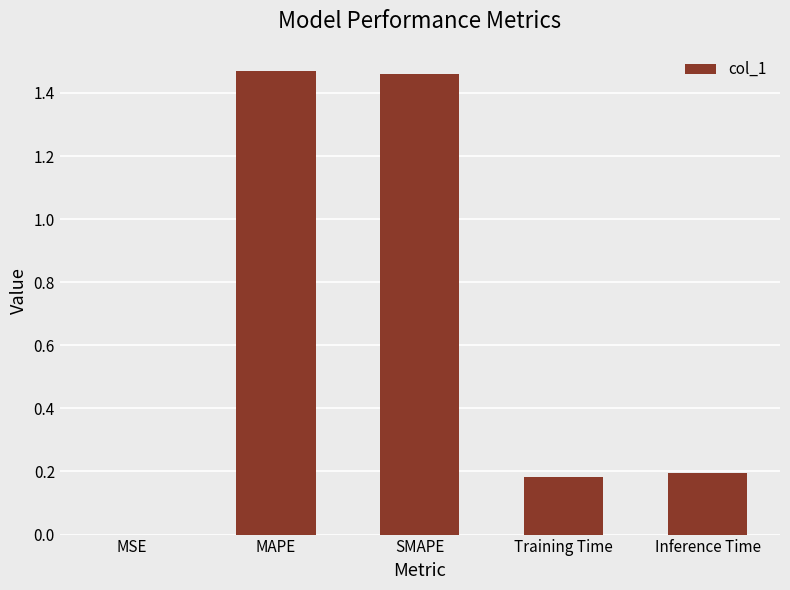

Which has a higher value, Inference Time or MAPE?

MAPE